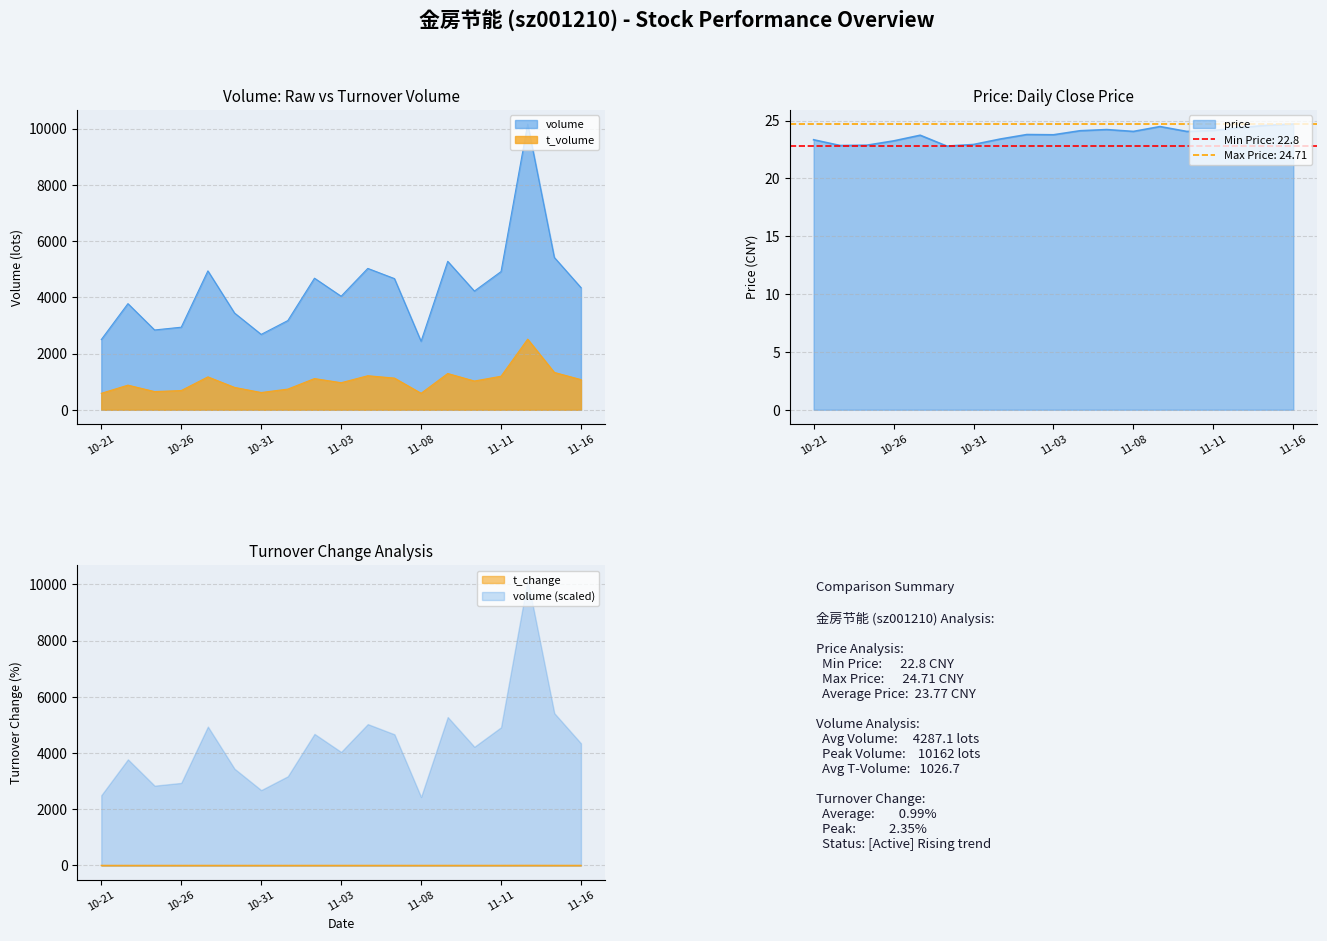

The value of volume at 10-21 is 2496.0. True or false?

True